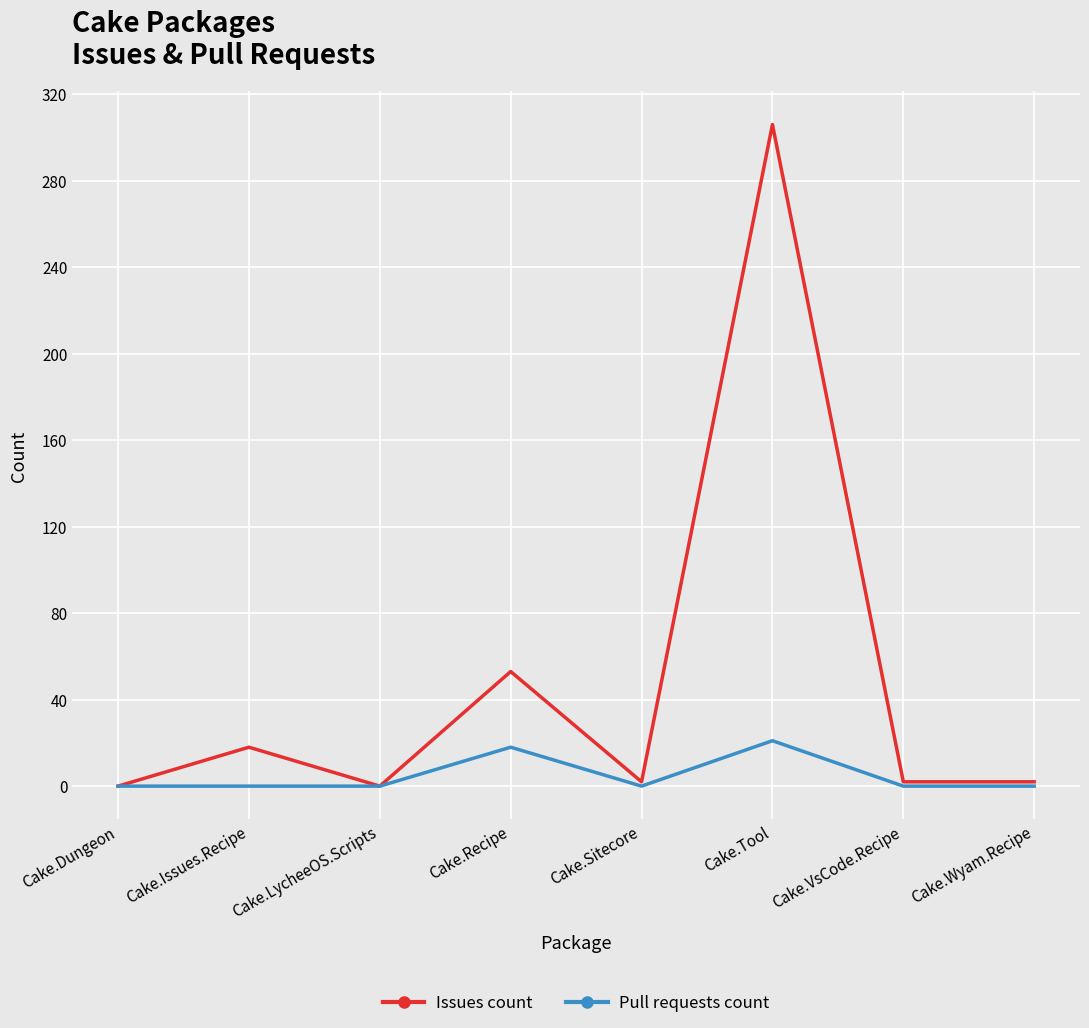

What is the highest value of the Pull requests count series?

21